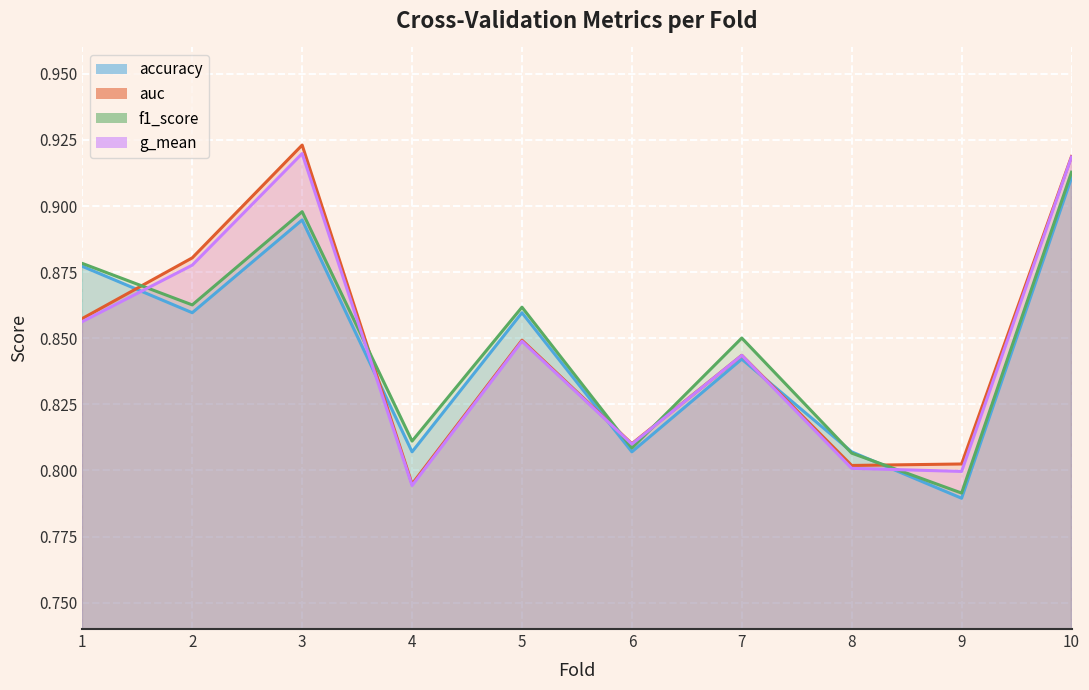

The g_mean series shows 1.4 at 2. True or false?

False